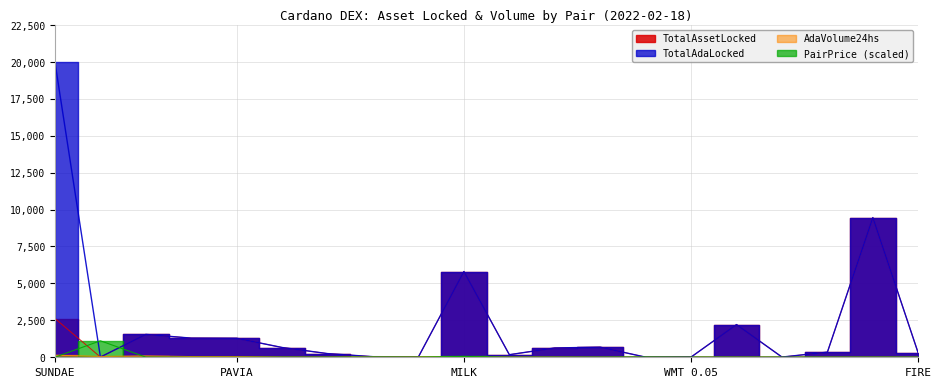

How many values in the TotalAdaLocked series are below 631?

10